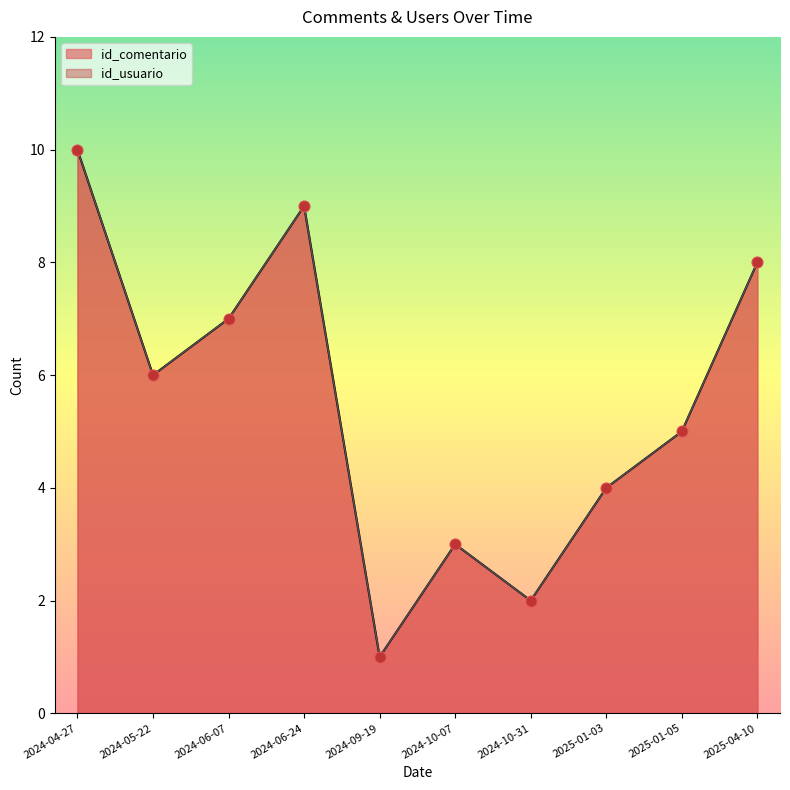

Which series has the widest spread of Y values?

id_comentario